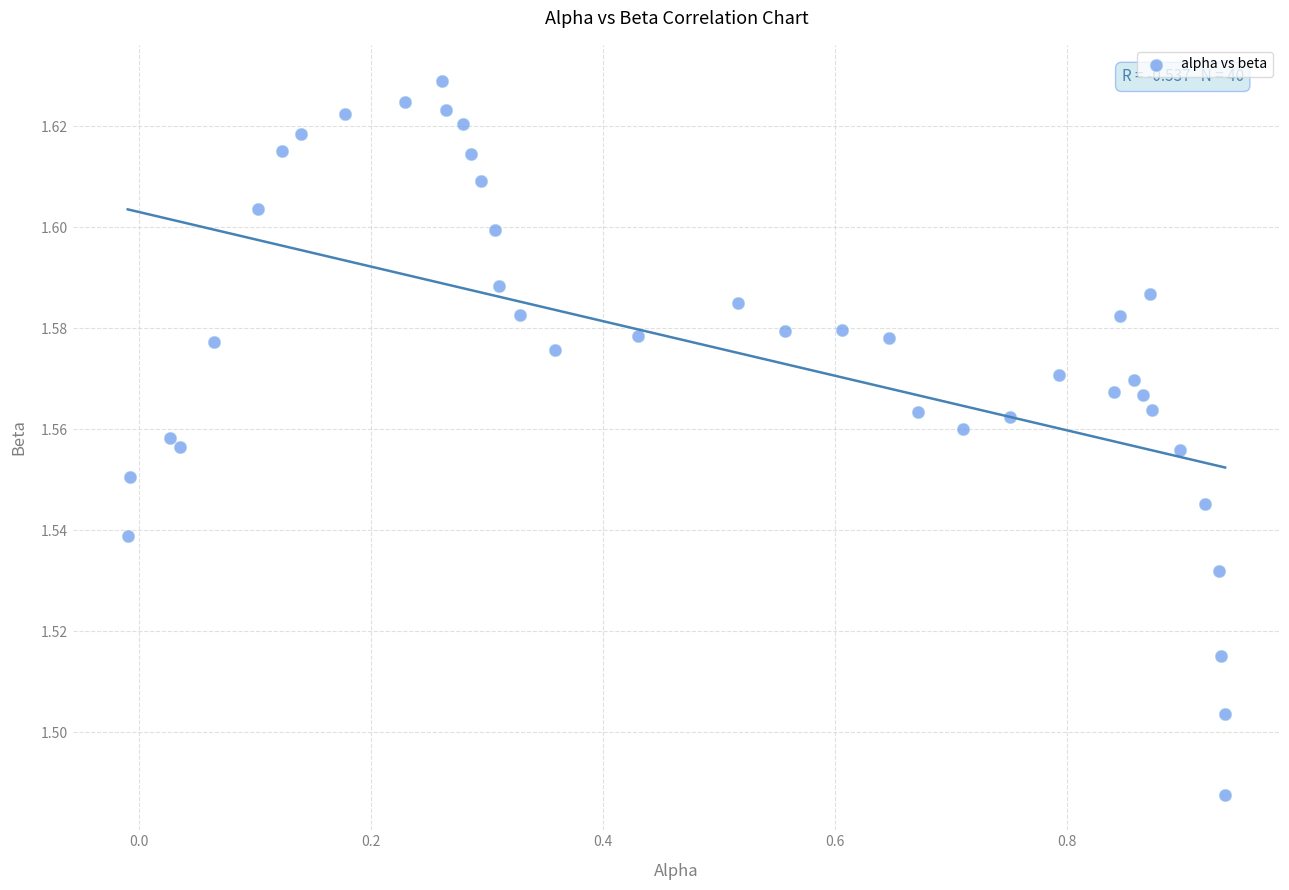

What is the range of X values (max minus min)?

0.9